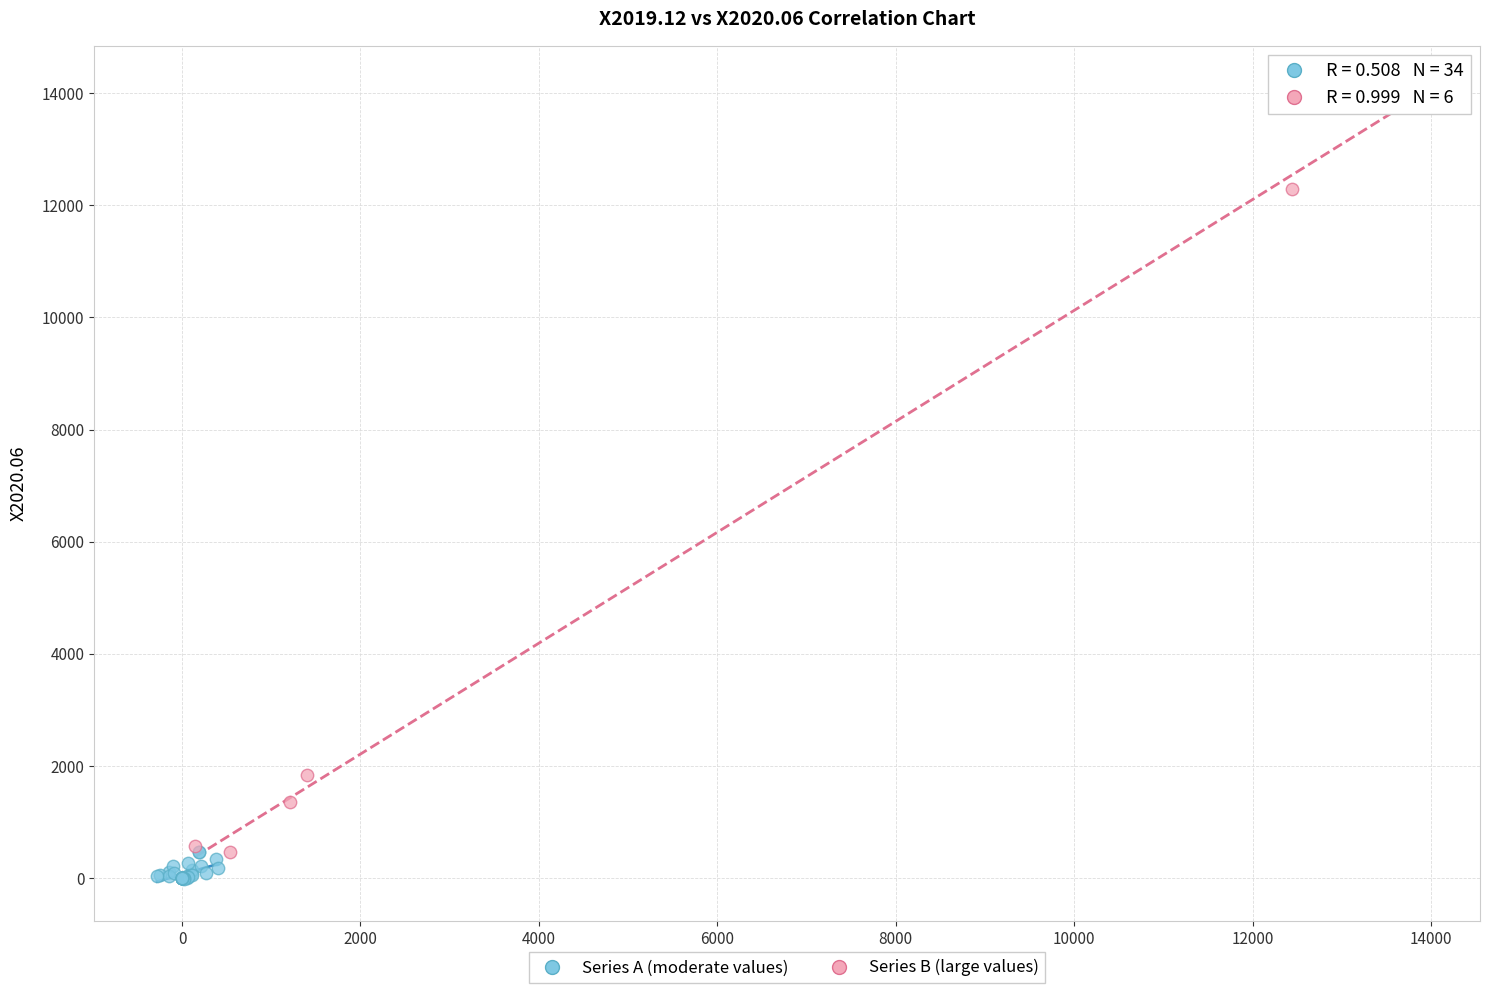

Which series contains the lowest Y value?

Series A (moderate values)